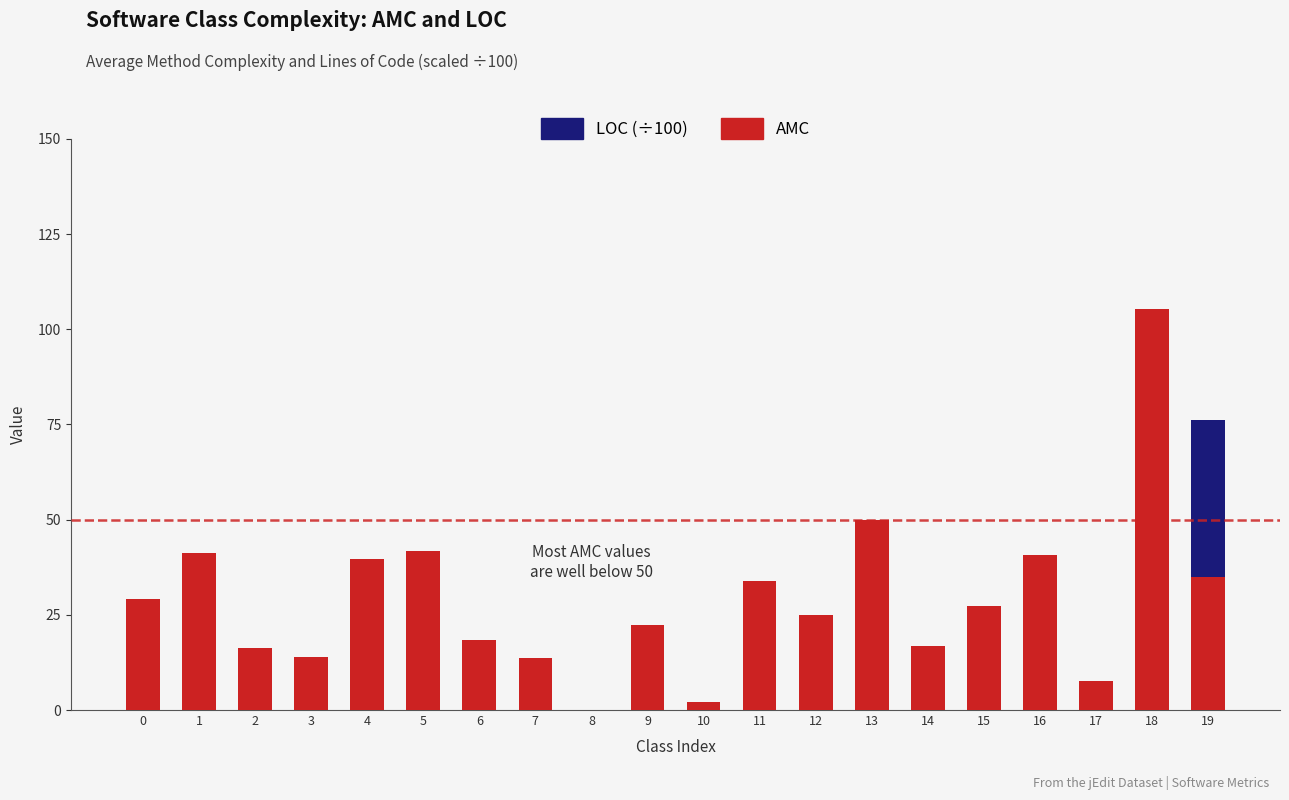

What are all the series names shown in the legend?

LOC (÷100), AMC